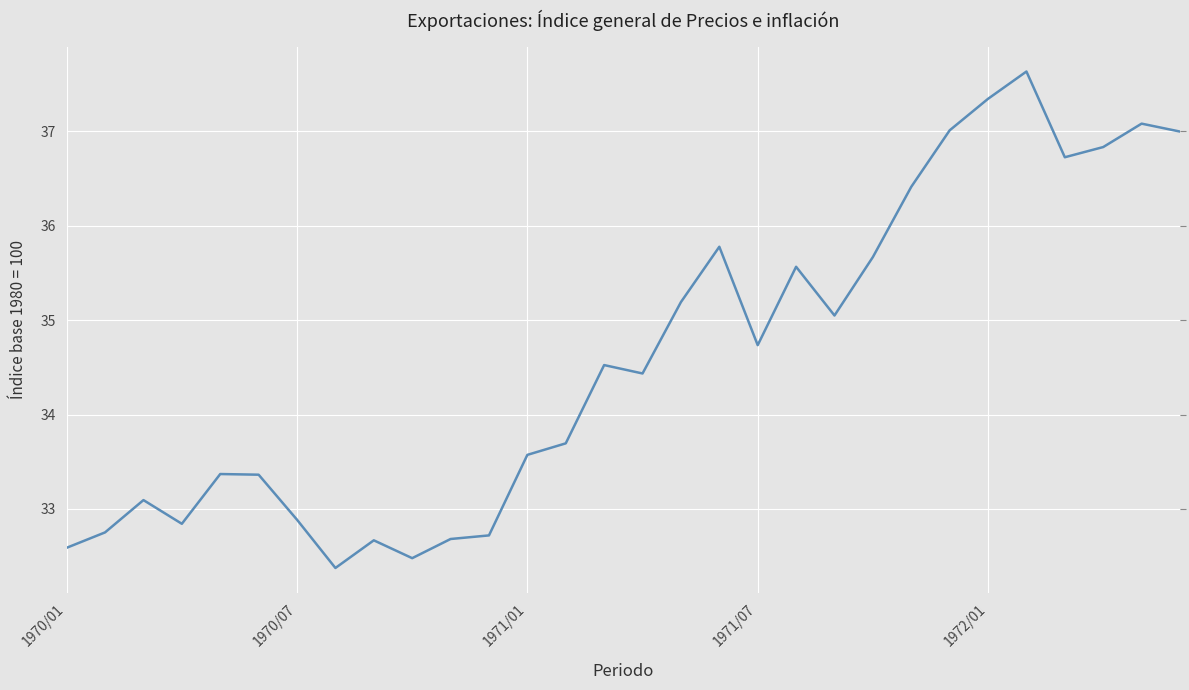

What is the difference between the maximum and minimum values?

5.3